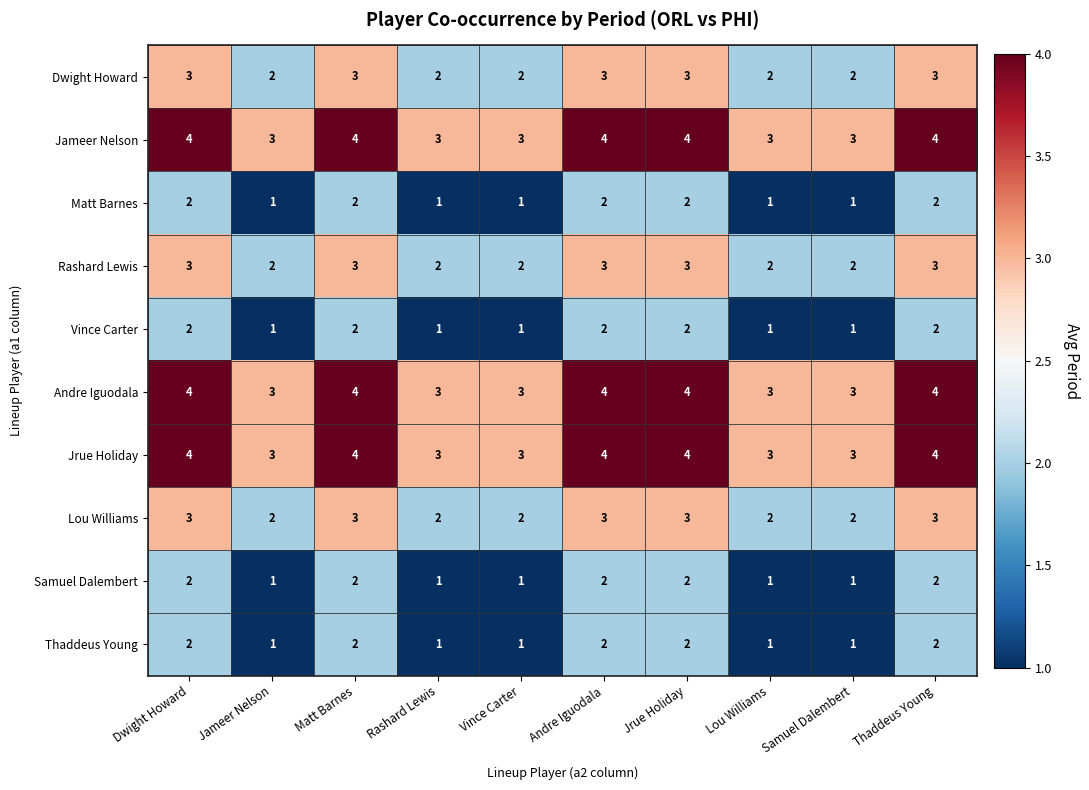

What is the spread (max minus min) of values at Jrue Holiday?

2